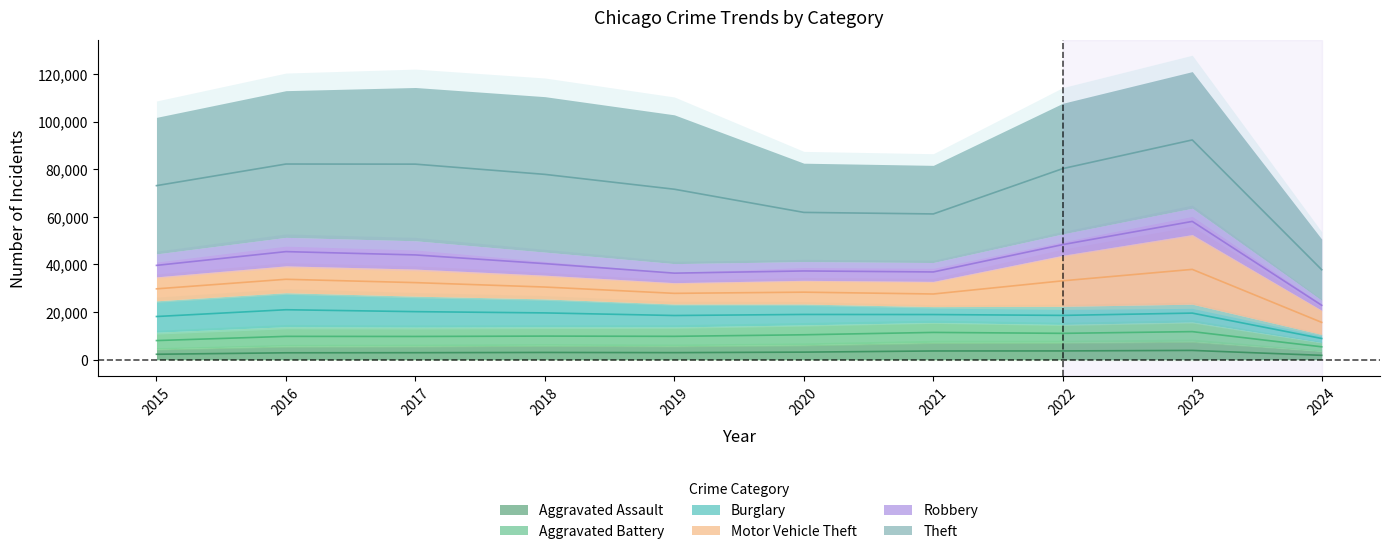

Rank the series by their maximum value, from highest to lowest.

Theft, Motor Vehicle Theft, Burglary, Robbery, Aggravated Battery, Aggravated Assault